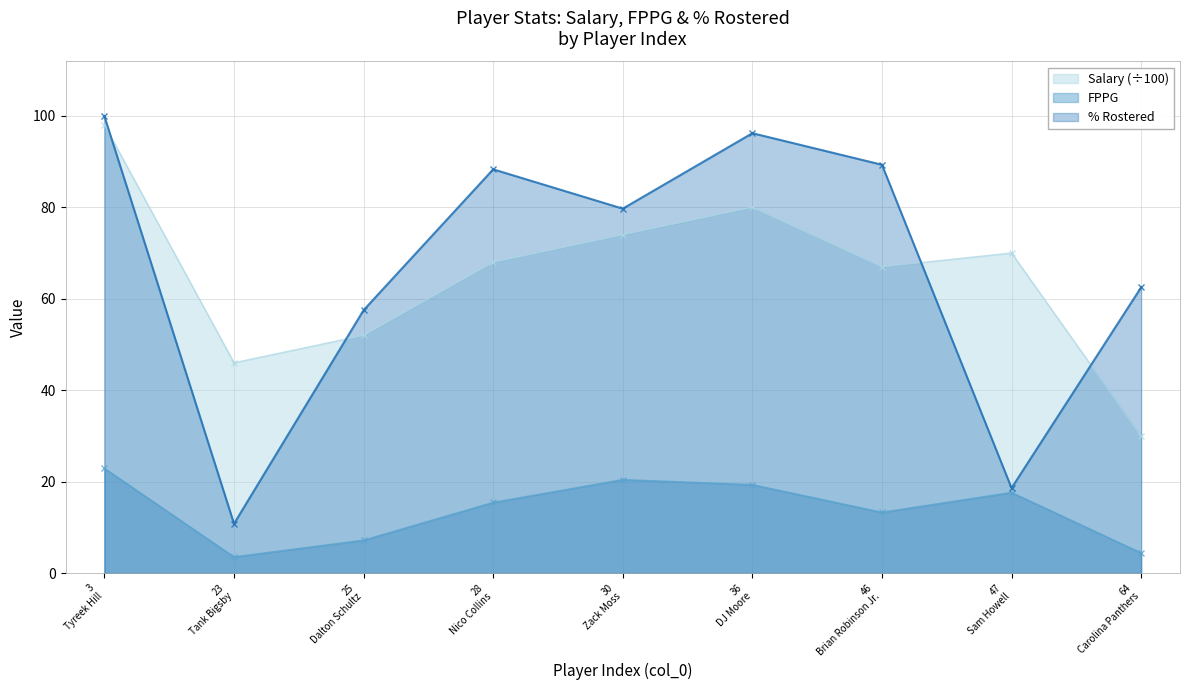

Which series has the largest range (max minus min)?

% Rostered